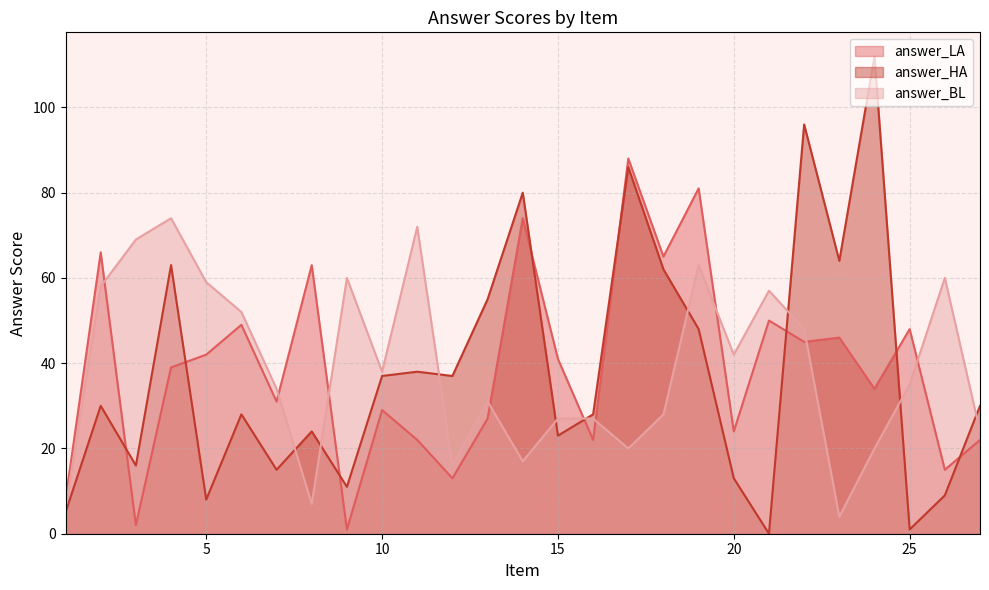

At how many categories does at least one series exceed 61?

12